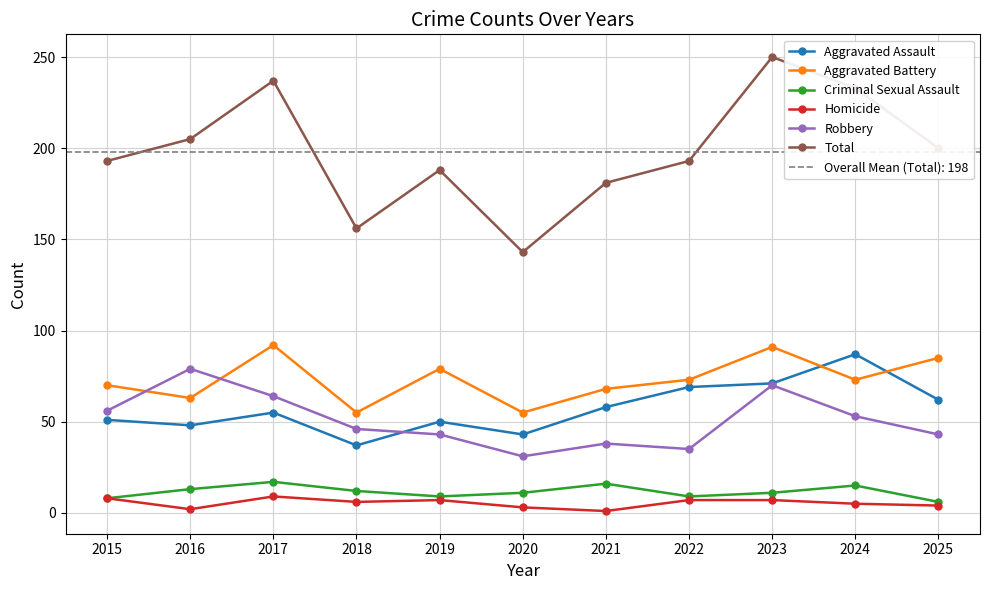

Reading left to right, extract all data points from this chart.

Aggravated Assault: 2015=51	2016=48	2017=55	2018=37	2019=50	2020=43	2021=58	2022=69	2023=71	2024=87	2025=62
Aggravated Battery: 2015=70	2016=63	2017=92	2018=55	2019=79	2020=55	2021=68	2022=73	2023=91	2024=73	2025=85
Criminal Sexual Assault: 2015=8	2016=13	2017=17	2018=12	2019=9	2020=11	2021=16	2022=9	2023=11	2024=15	2025=6
Homicide: 2015=8	2016=2	2017=9	2018=6	2019=7	2020=3	2021=1	2022=7	2023=7	2024=5	2025=4
Robbery: 2015=56	2016=79	2017=64	2018=46	2019=43	2020=31	2021=38	2022=35	2023=70	2024=53	2025=43
Total: 2015=193	2016=205	2017=237	2018=156	2019=188	2020=143	2021=181	2022=193	2023=250	2024=233	2025=200